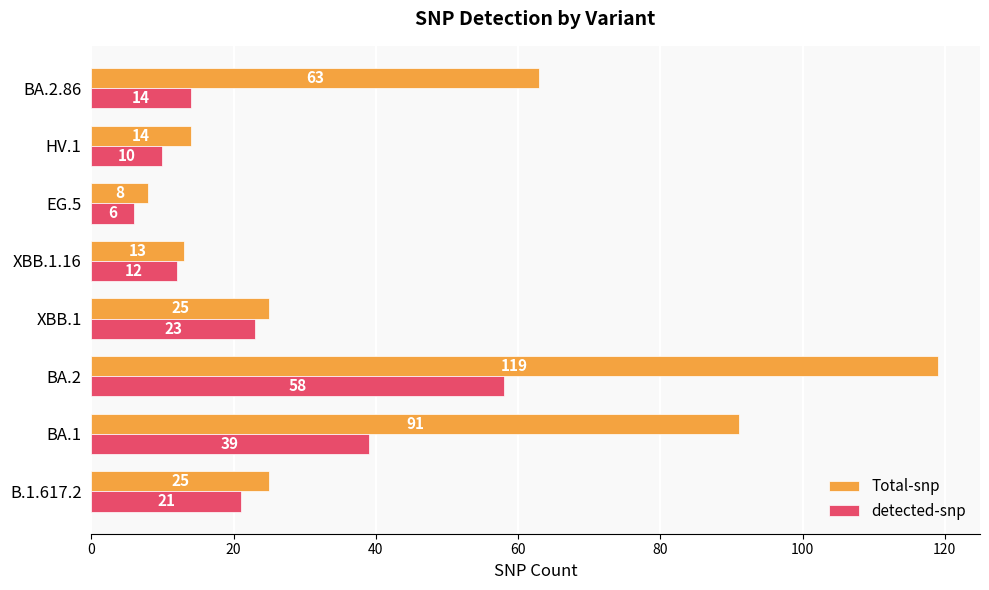

What is the lowest value of the detected-snp series?

6